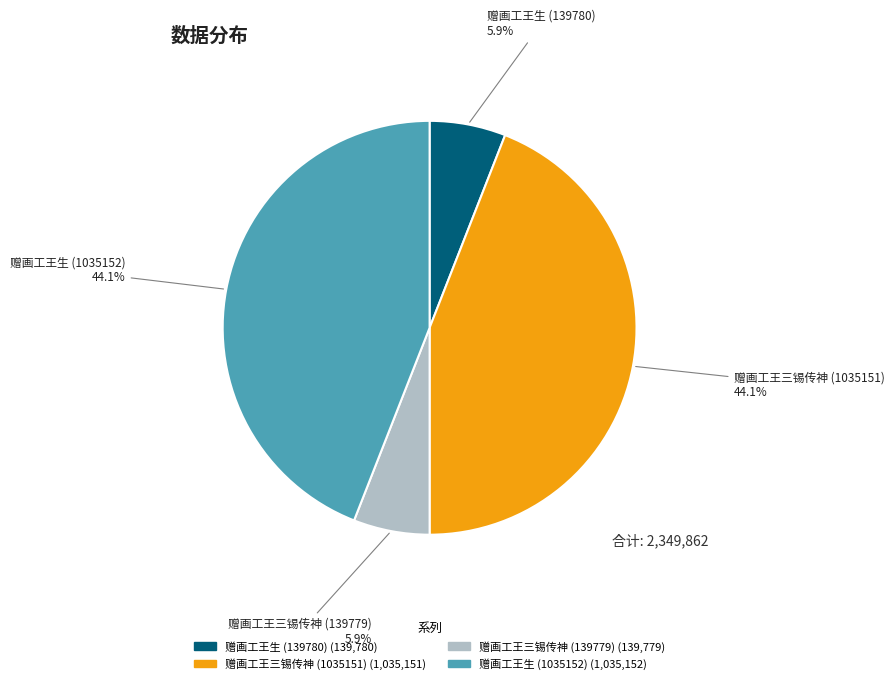

How many segments does this pie chart have?

4